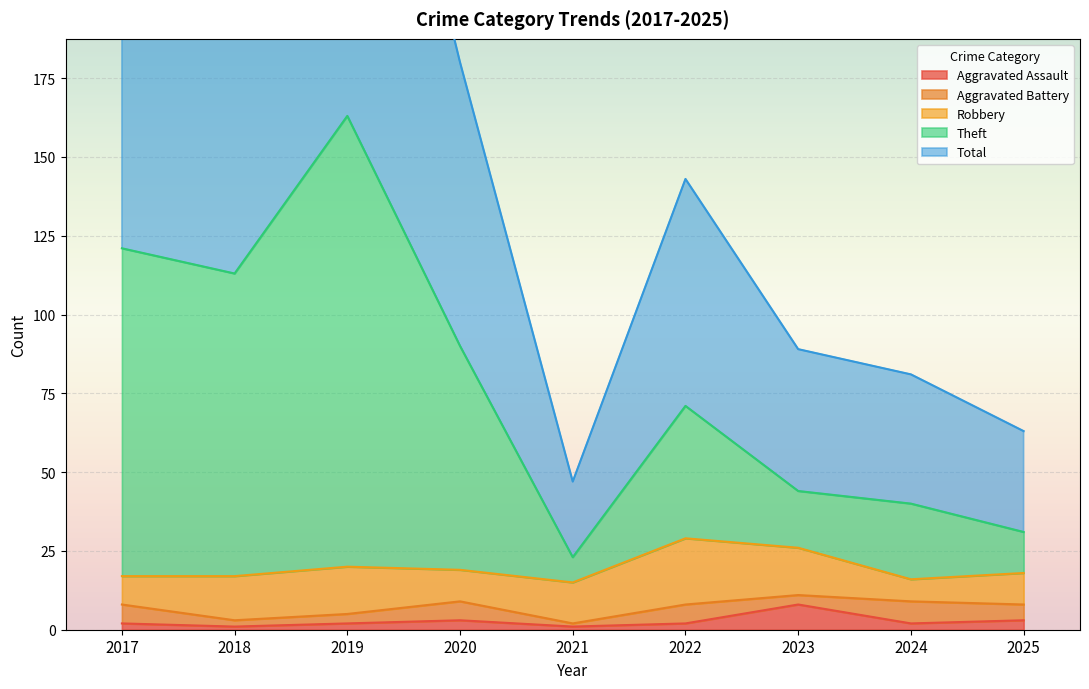

True or false: Theft and Aggravated Assault intersect in this chart.

False